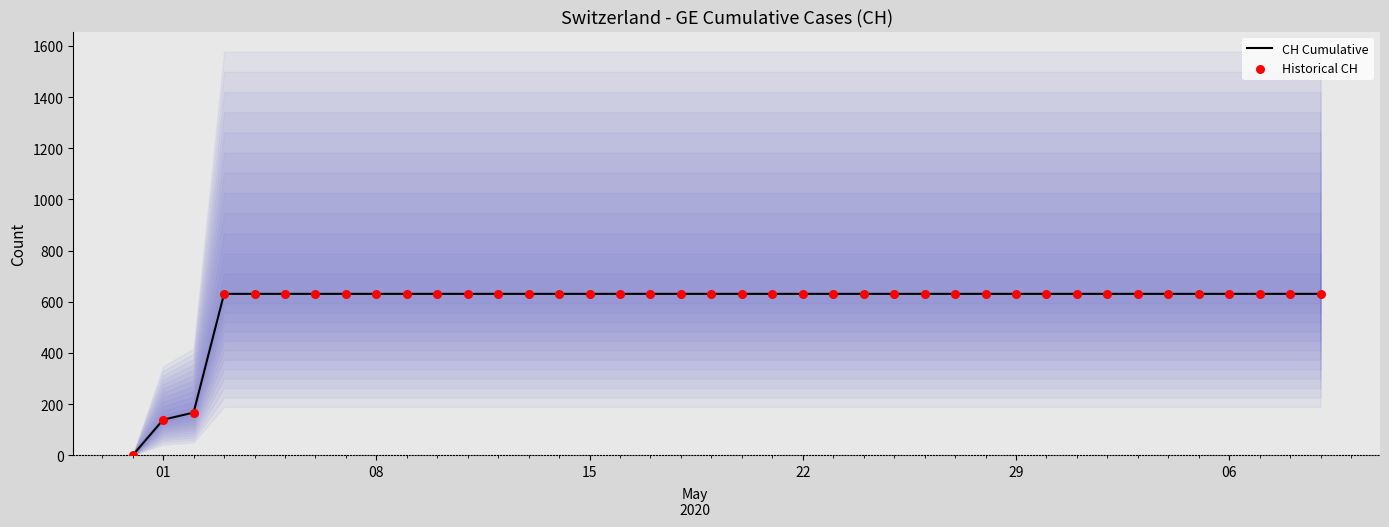

What is the total value across all series at 39?

1262